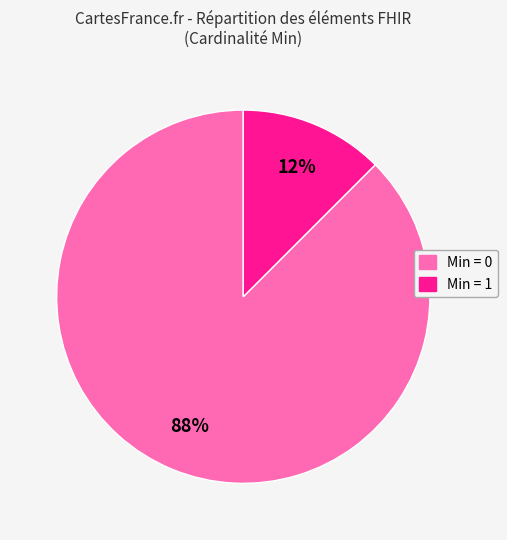

How many slices are in this pie chart?

2